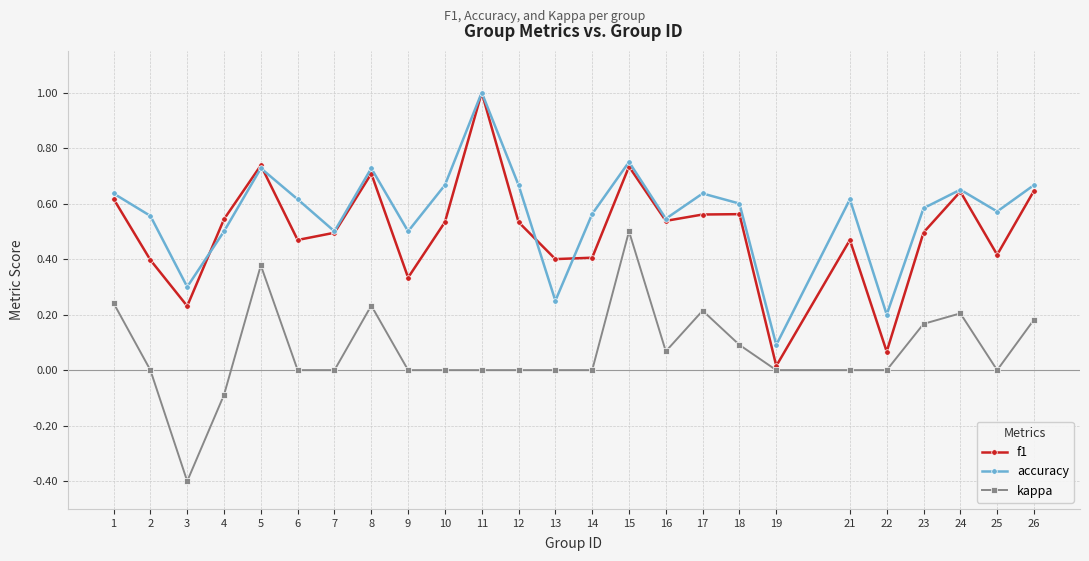

Rank the series at 3 from highest to lowest value.

accuracy, f1, kappa